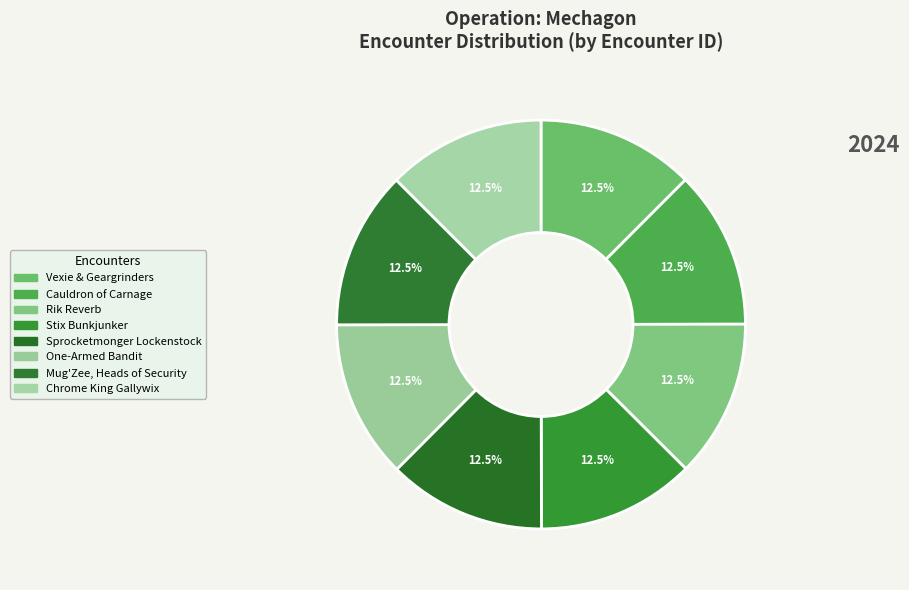

What is the smallest slice in the pie chart?

Vexie and the Geargrinders